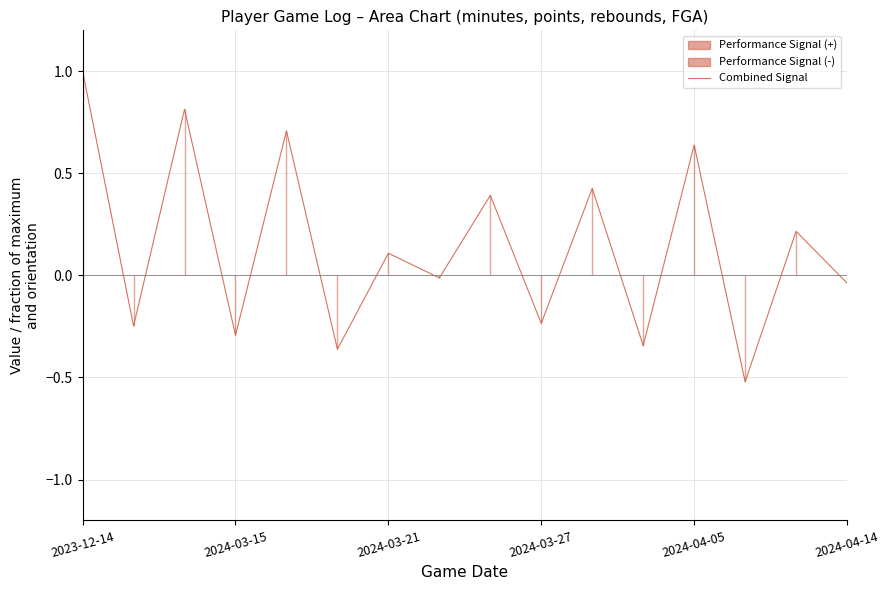

What is the sum of all values?

2.2